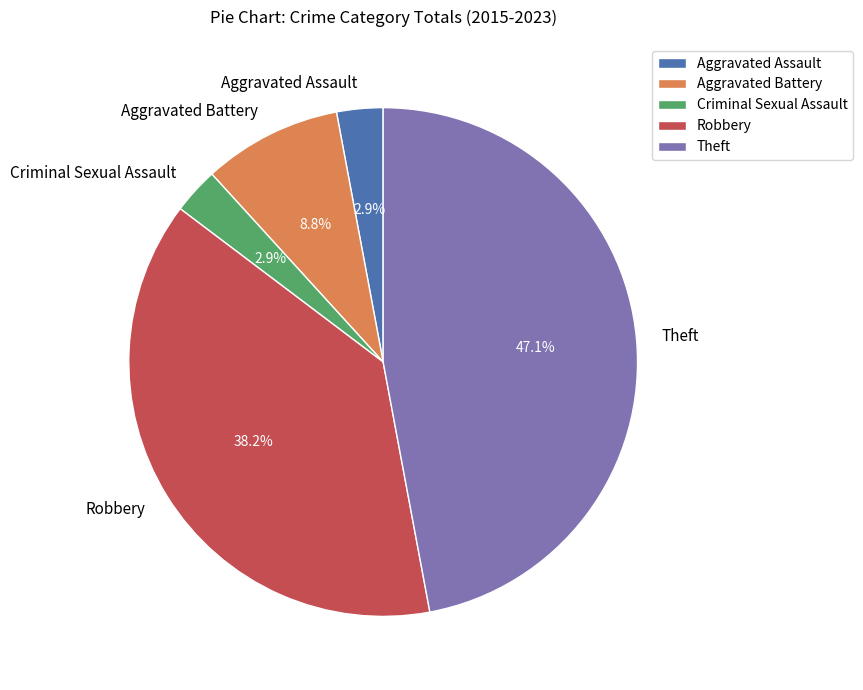

Count the number of slices in the pie.

5